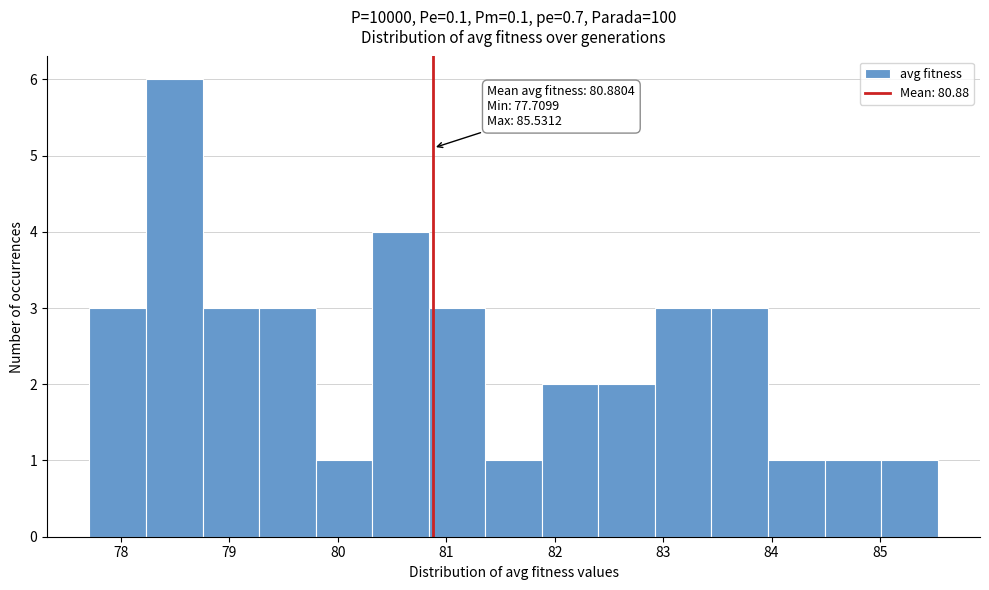

Over which range of the x-axis is the bar tallest?

78.2 to 78.8